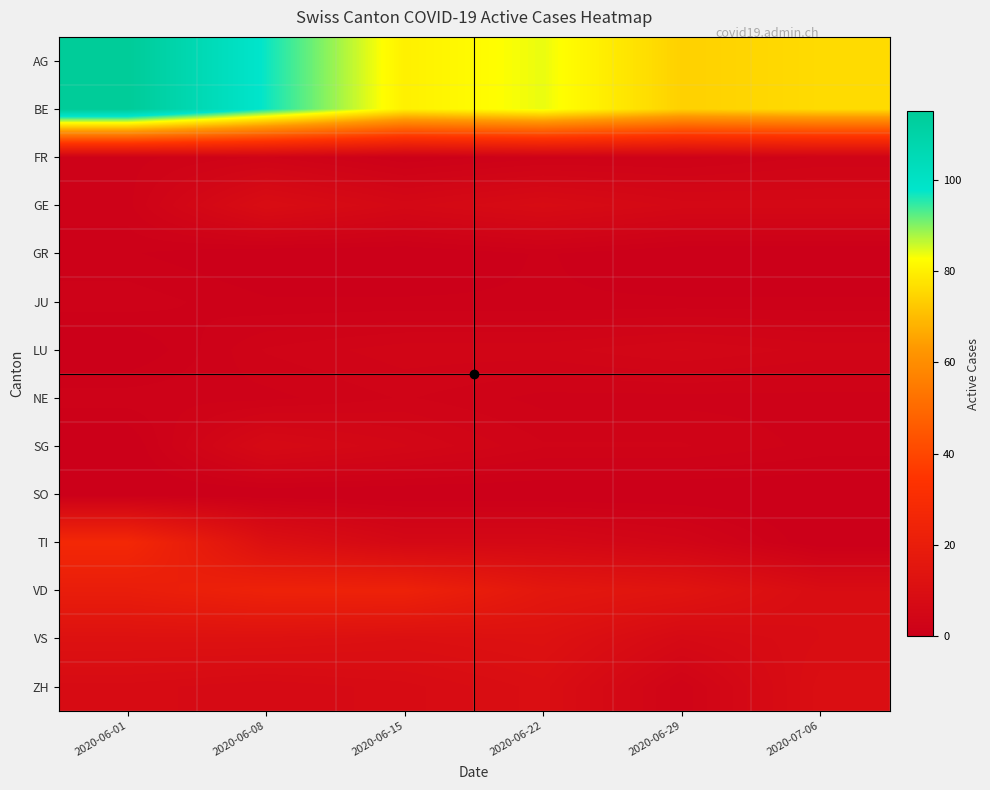

What is the lowest value of the BE series?

74